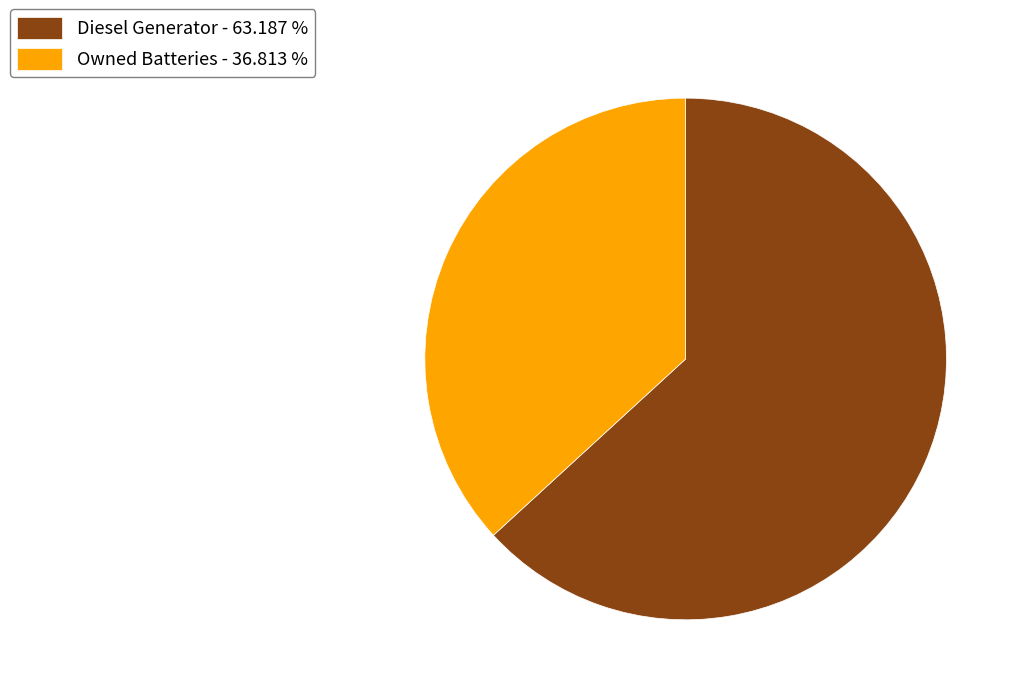

Rank the categories by value from highest to lowest.

Diesel Generator - 63.187 %, Owned Batteries - 36.813 %